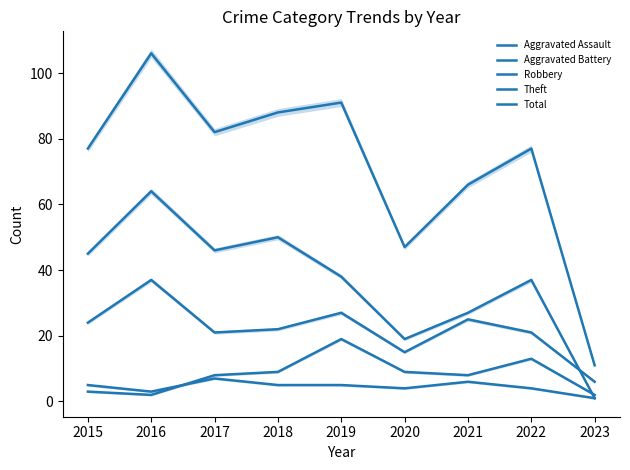

Count the number of categories in the chart.

9